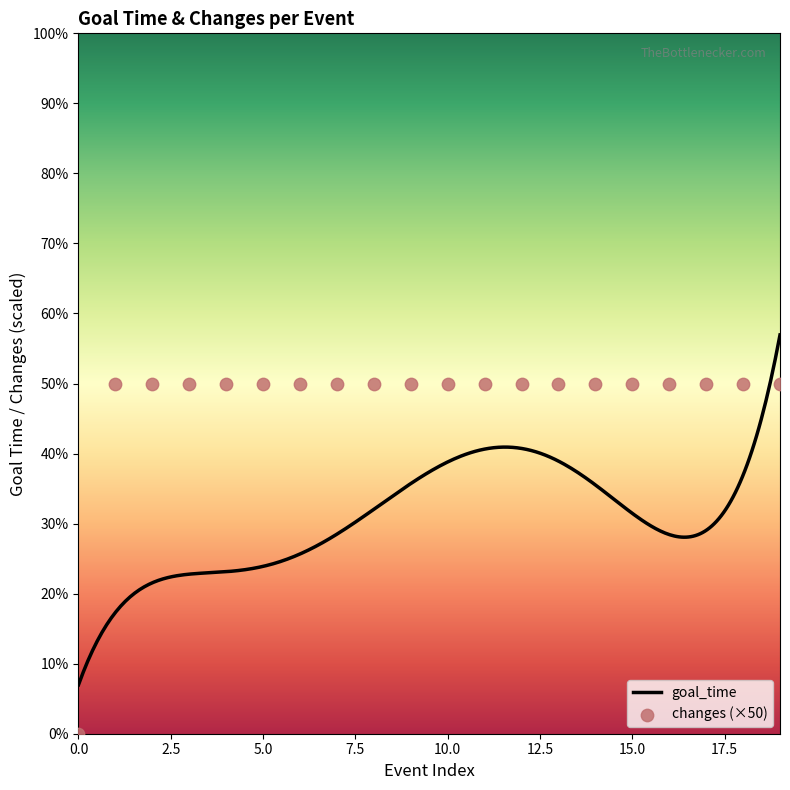

What is the lowest value of the goal_time series?

7.0